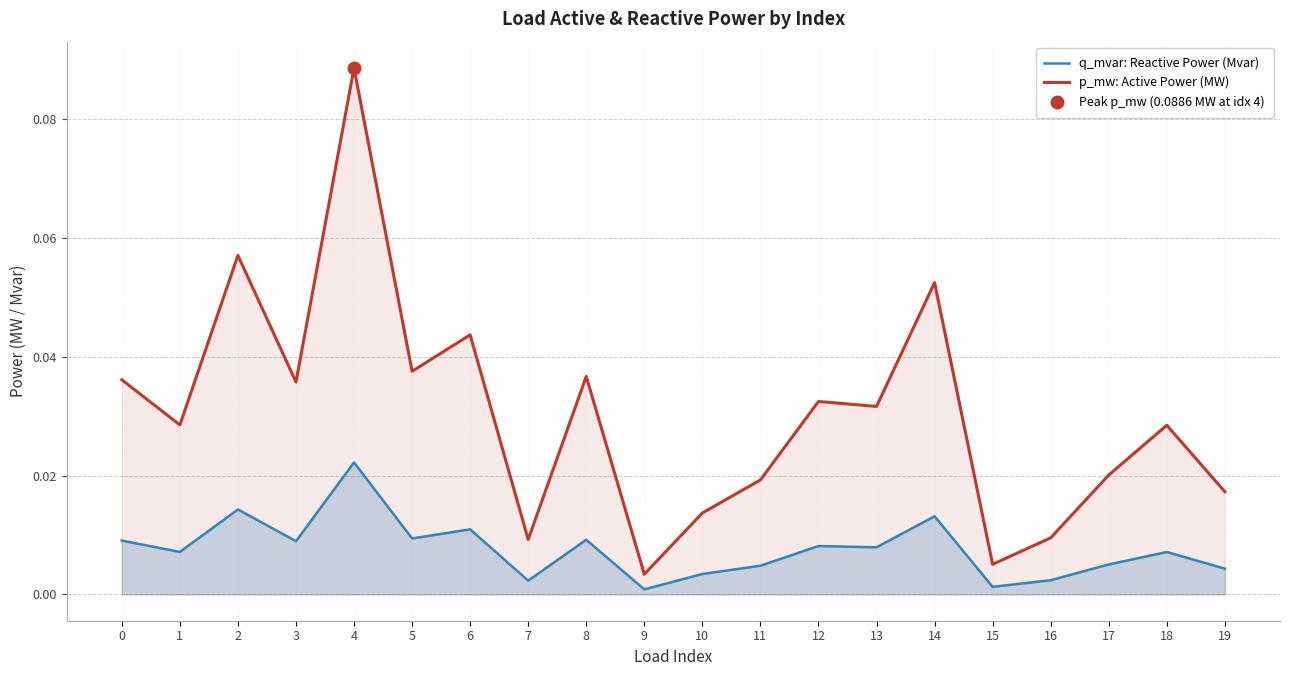

At which label does p_mw: Active Power (MW) reach its minimum?

9